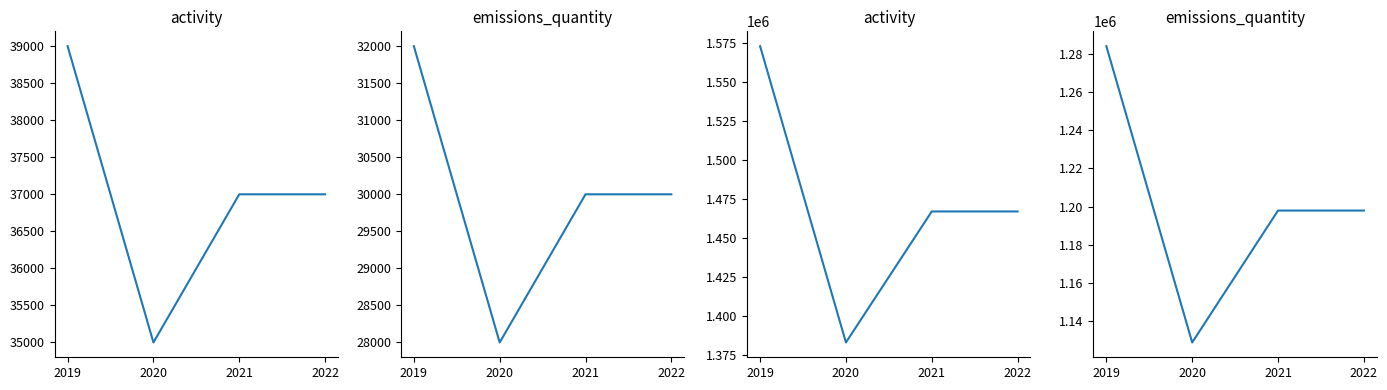

At 2022, list the series in order from smallest to largest.

Mawlamyaing - emissions_quantity, Mawlamyaing - activity, Karpowership - emissions_quantity, Karpowership - activity